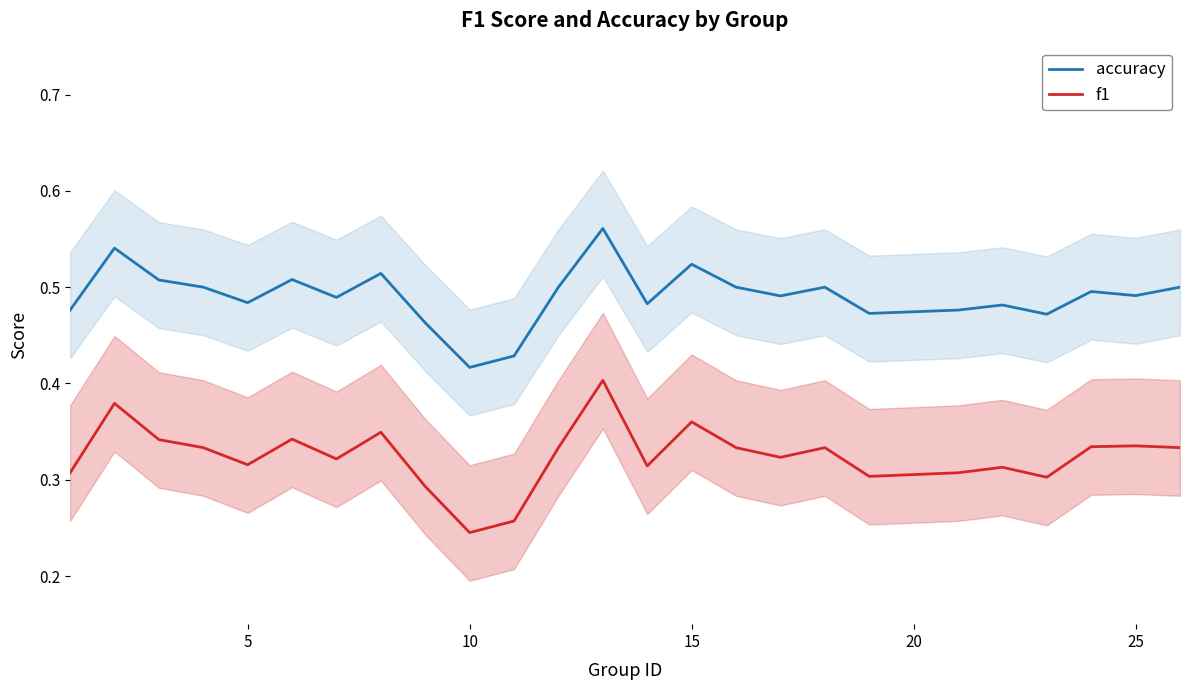

Which series has the largest total across all categories?

accuracy